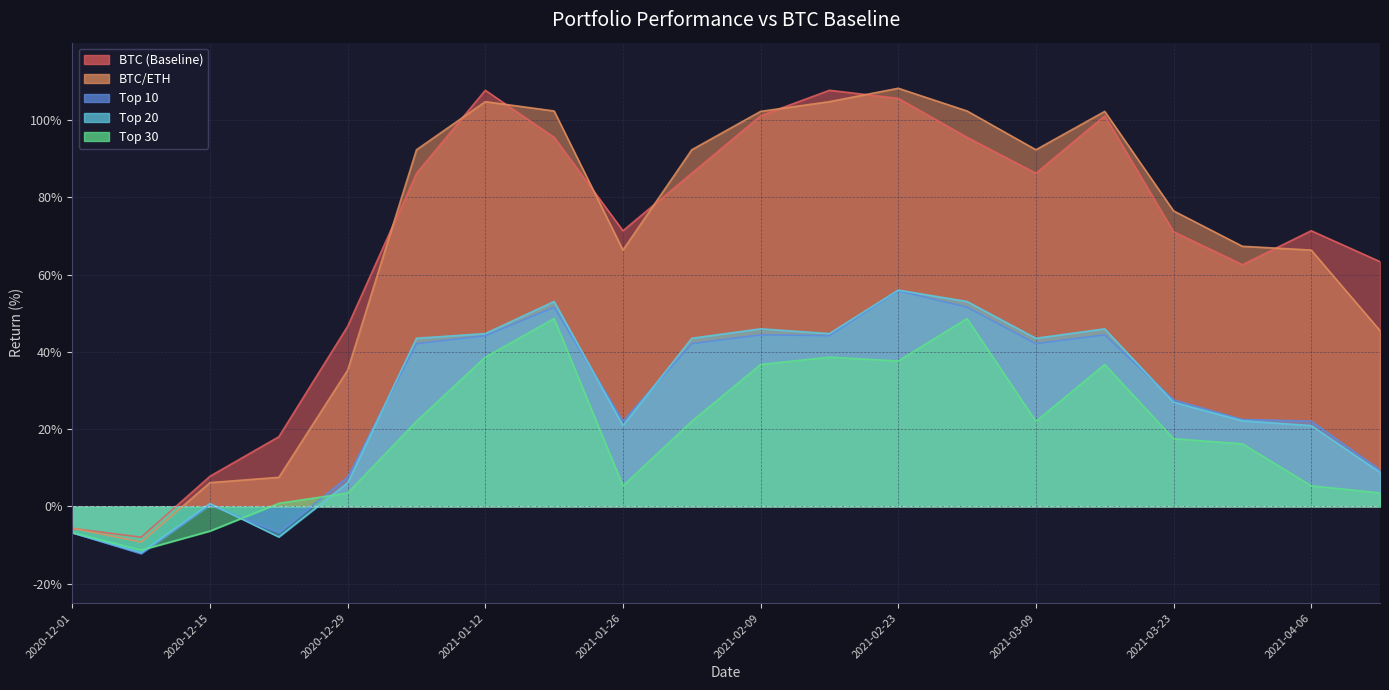

Is it true that BTC (Baseline) equals 48.9 at 2021-03-23?

False